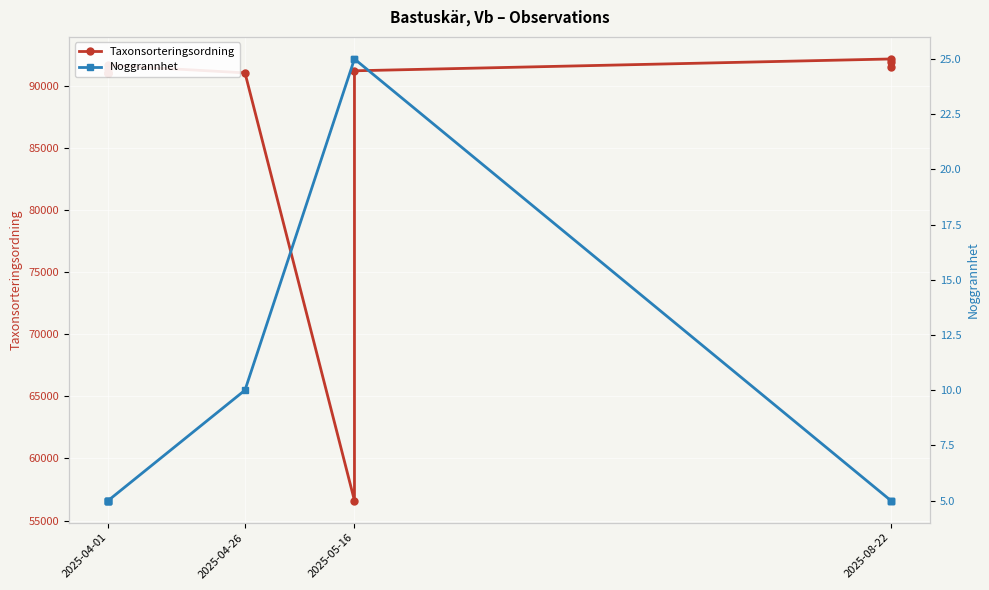

True or false: Taxonsorteringsordning has a value of 91030 at 2025-05-16.

True